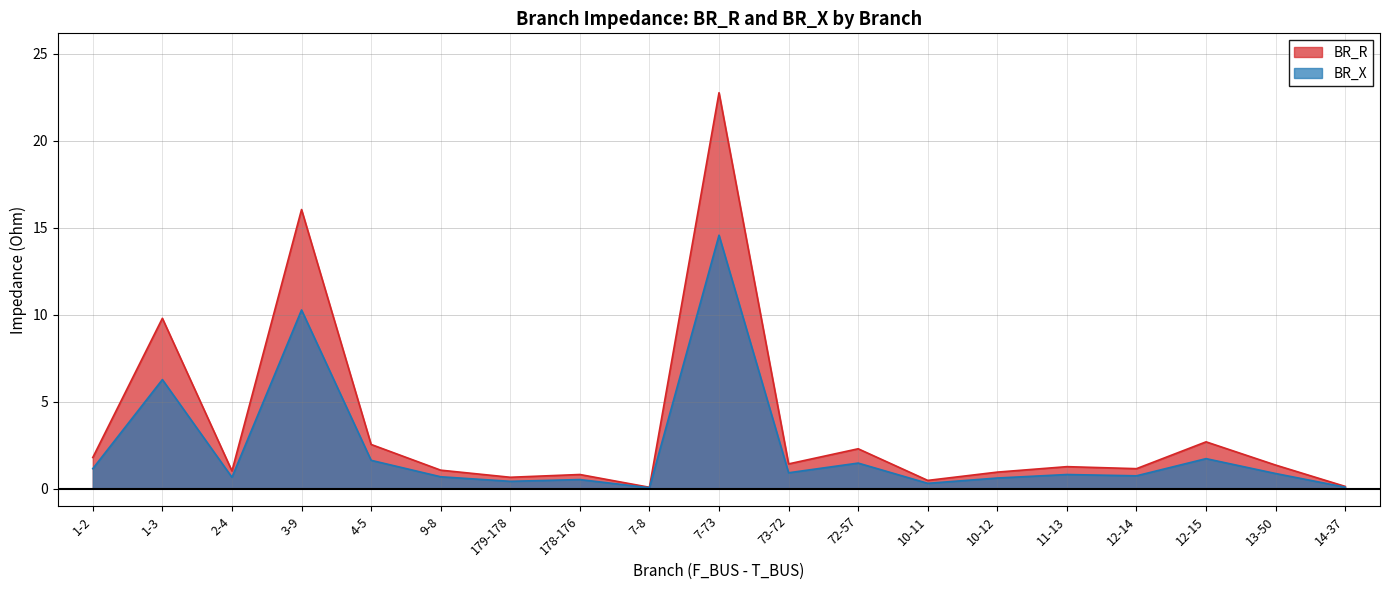

Where is BR_R nearest to the value 11?

1-3